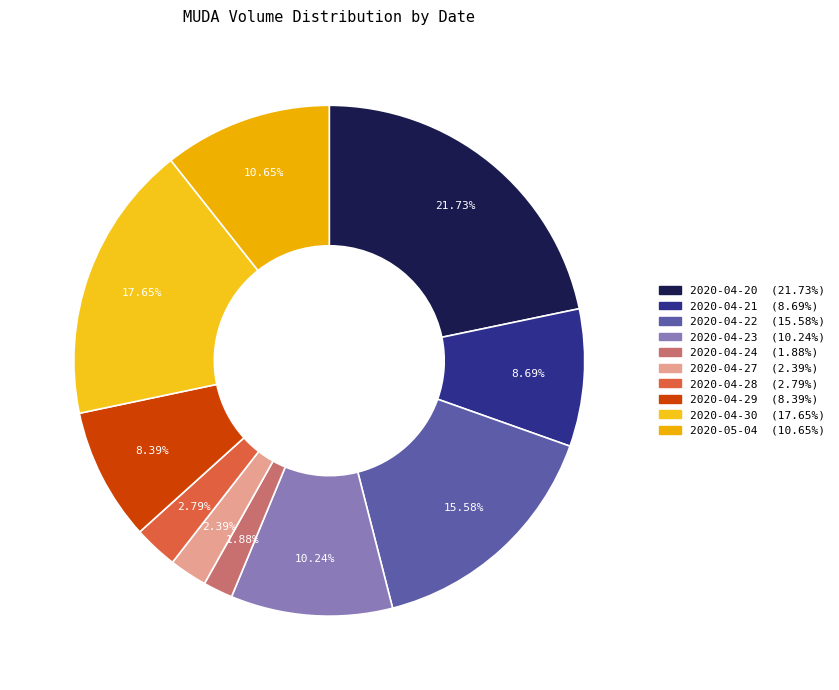

What is the smallest slice in the pie chart?

2020-04-24